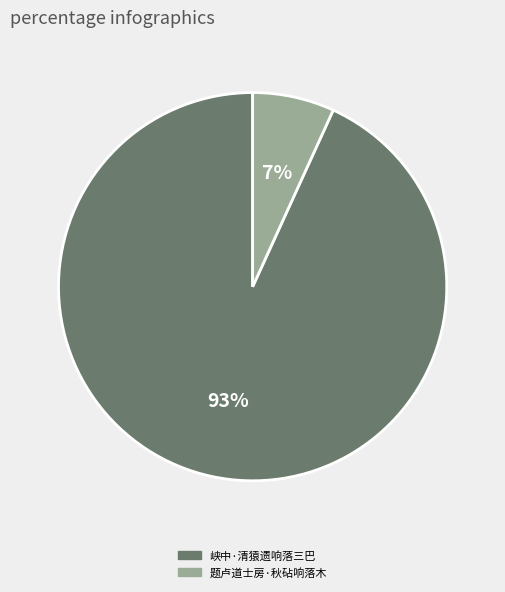

Do 题卢道士房·秋砧响落木 and 峡中·清猿遗响落三巴 together represent more than half of the pie?

Yes